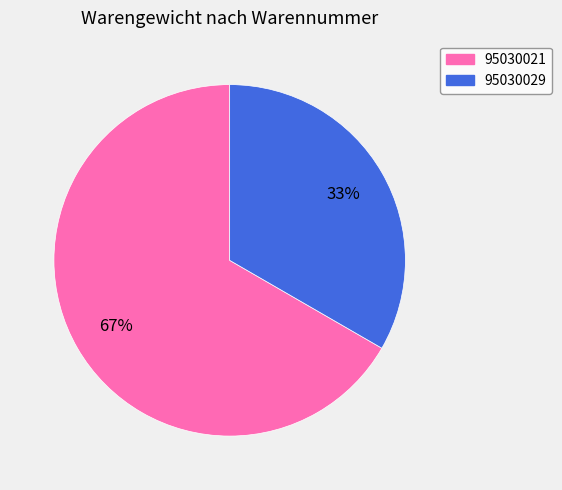

Does 95030029 account for over 50% of the chart?

No